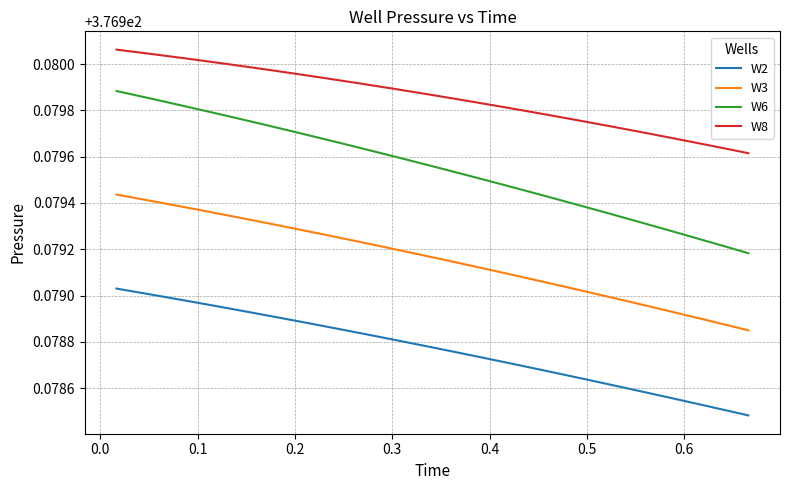

How many lines are shown in the chart?

4